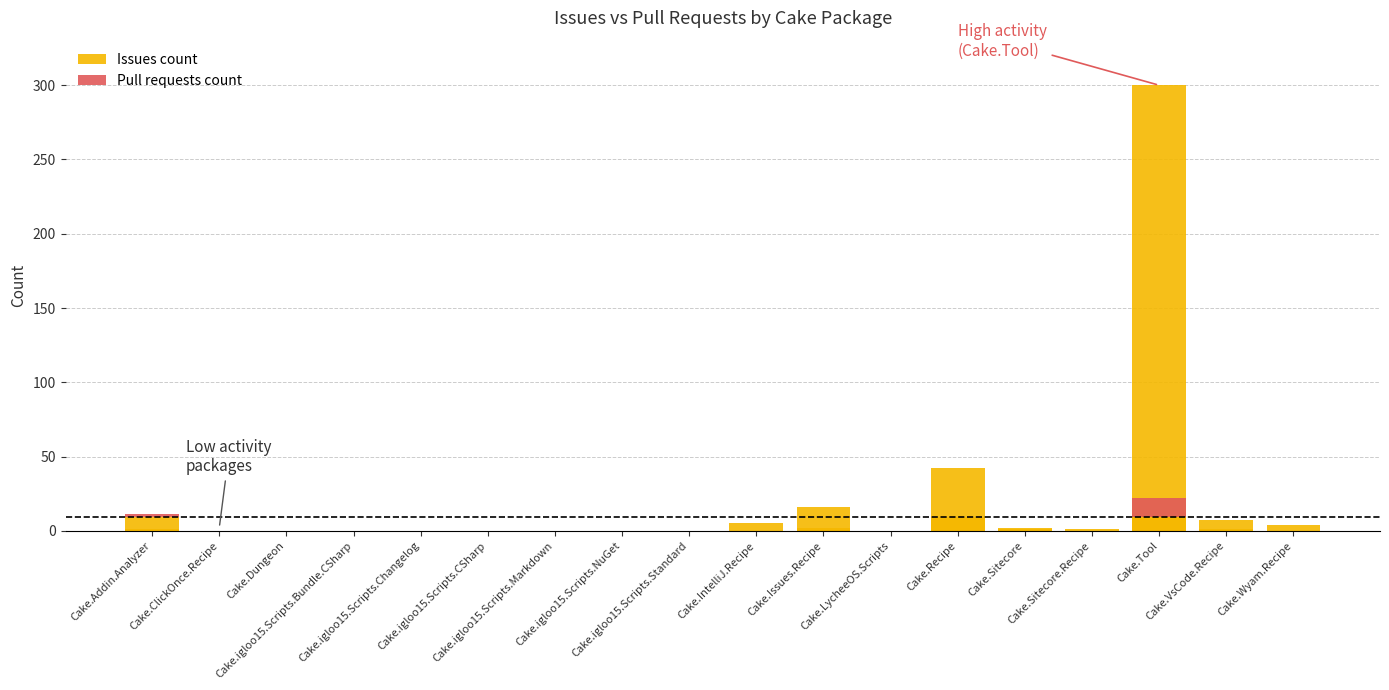

At Cake.LycheeOS.Scripts, list the series in order from largest to smallest.

Issues count, Pull requests count